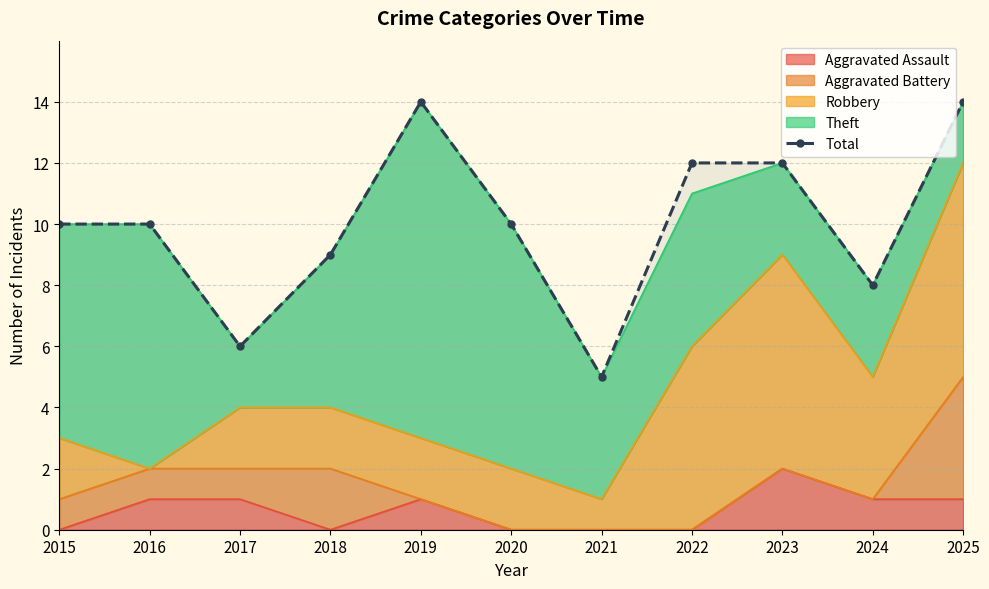

The chart shows a value of 15 at 2018. True or false?

False